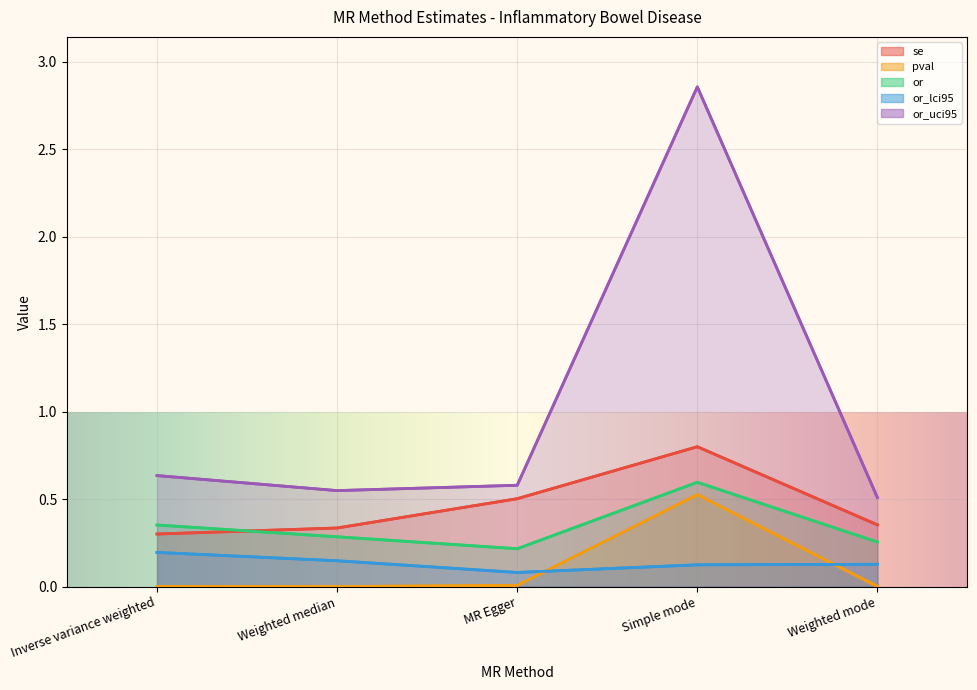

What is the sum of all se values?

2.3